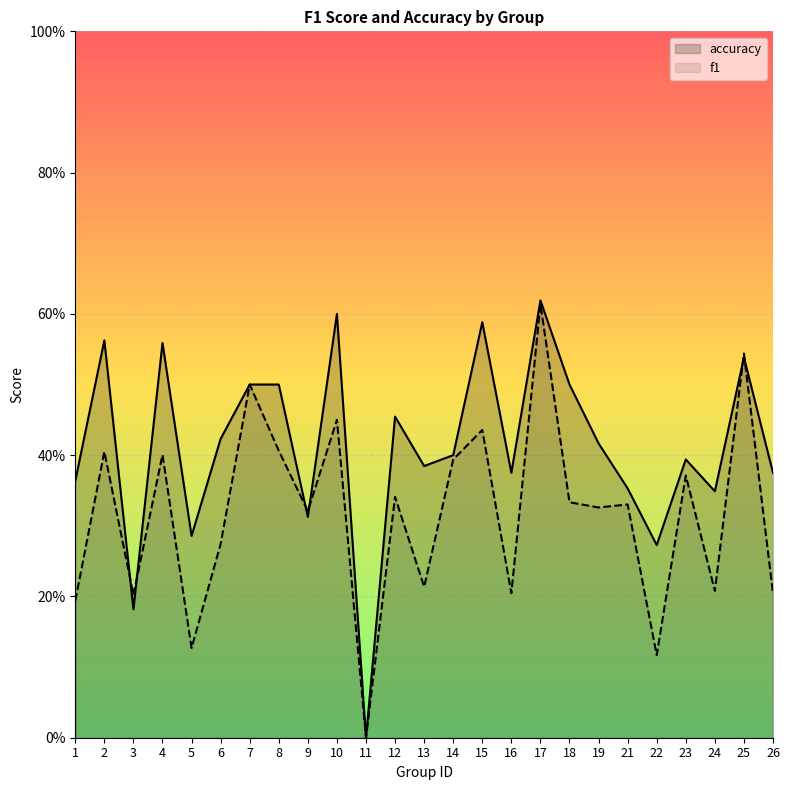

After their last crossing, which series has the higher values: accuracy or f1?

accuracy